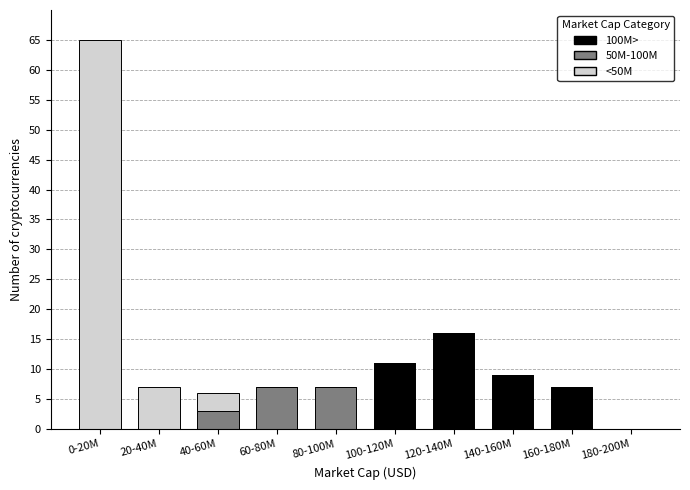

Reading left to right, what are the values for 100M>?

0-20M=0	20-40M=0	40-60M=0	60-80M=0	80-100M=0	100-120M=11	120-140M=16	140-160M=9	160-180M=7	180-200M=0